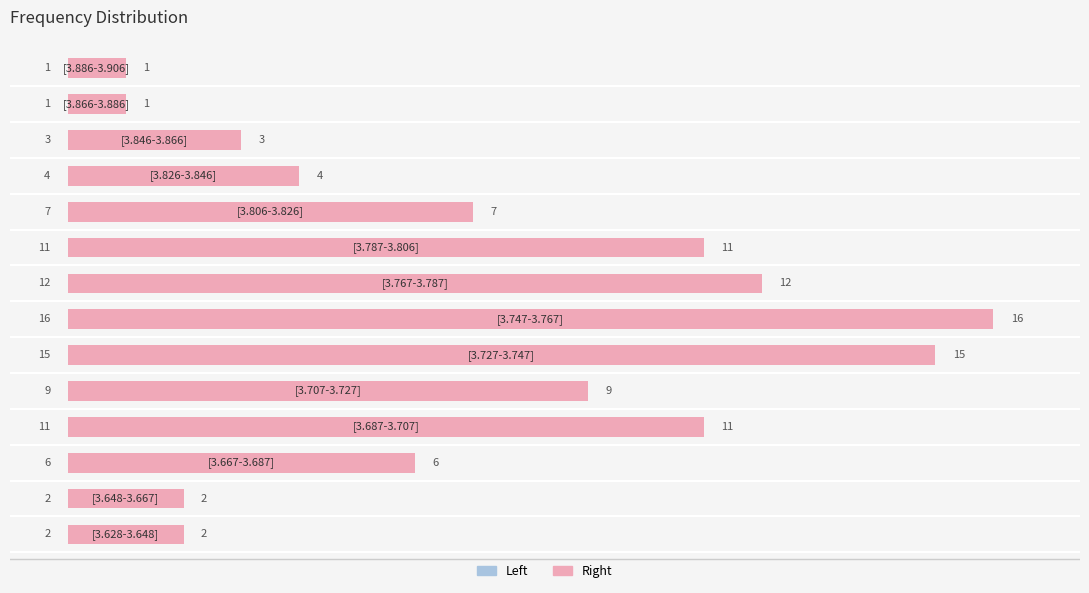

What is the average value of the col_1 (left) series?

7